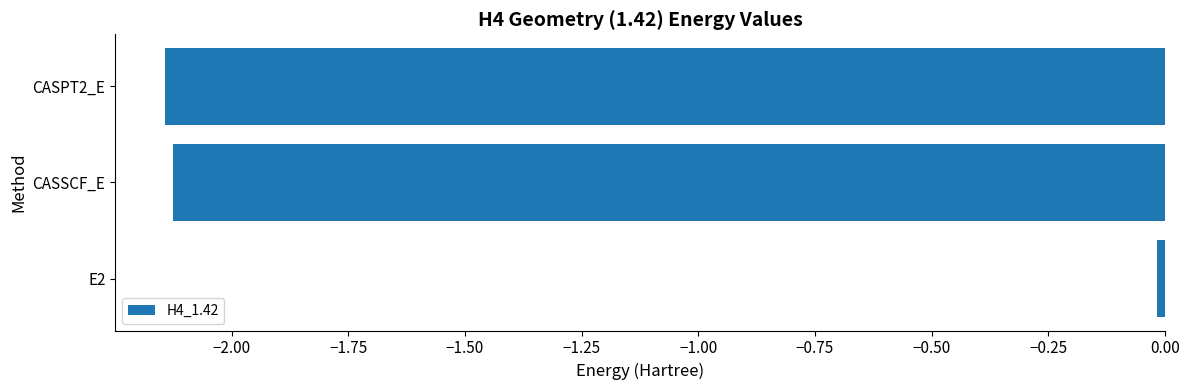

What is the sum of all values?

-4.3